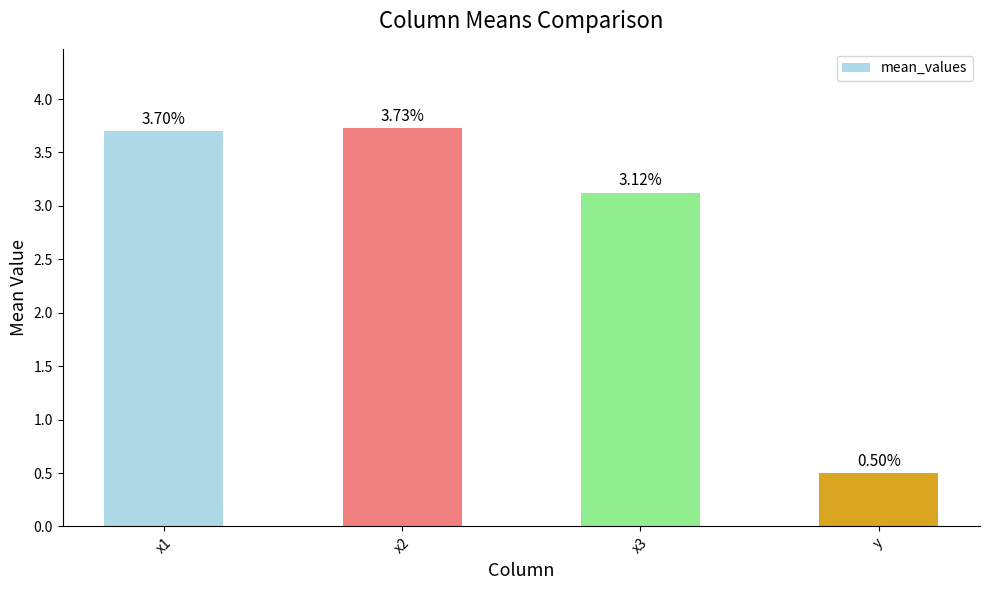

Are the bars horizontal?

No